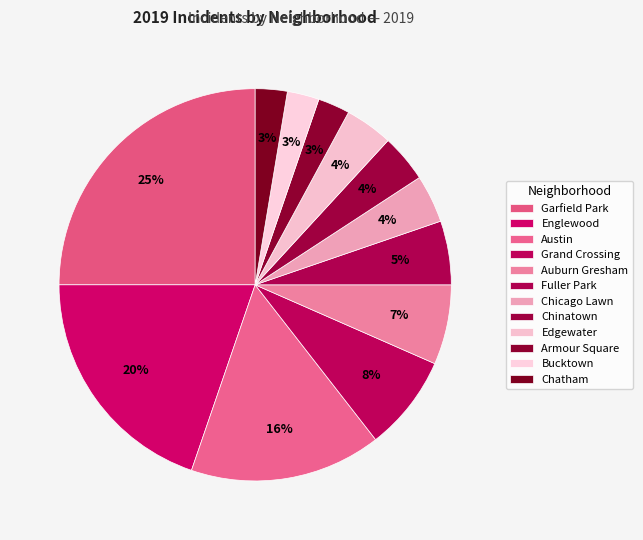

How many segments does this pie chart have?

12